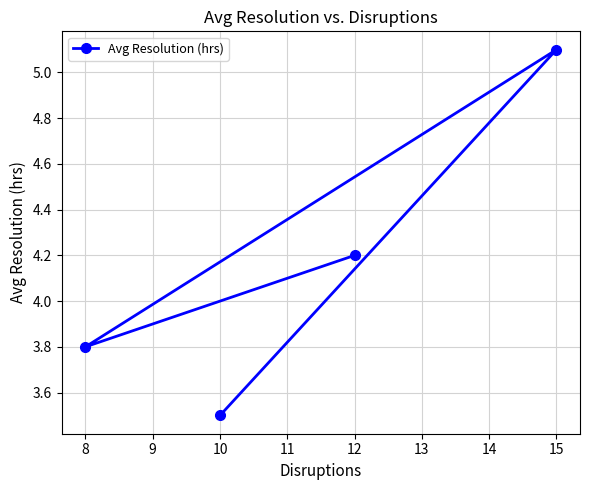

What is the approximate value at 10?

3.5